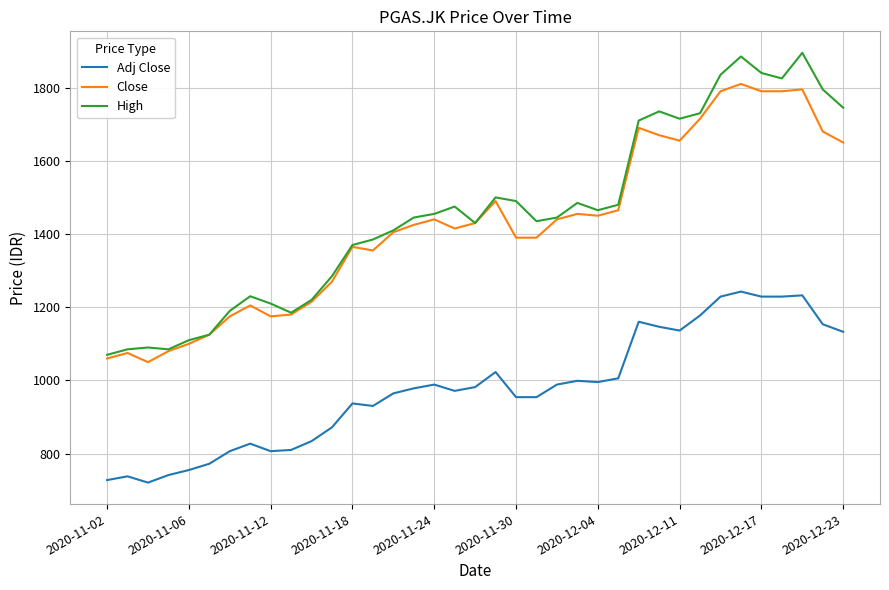

List the series in order of their peak value, lowest first.

Adj Close, Close, High